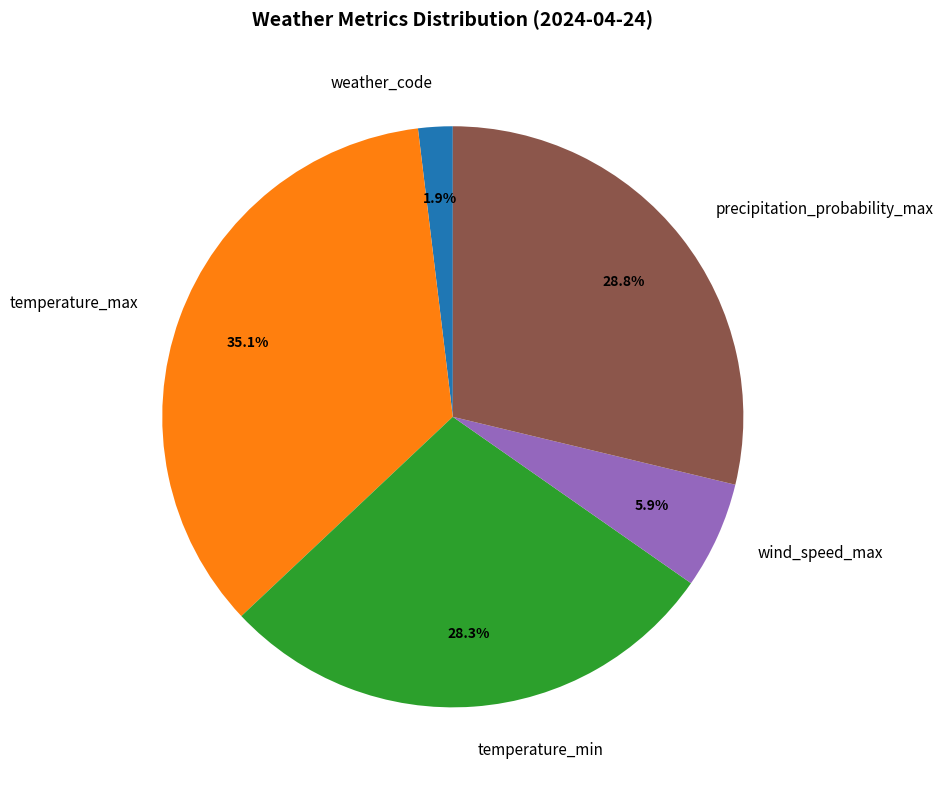

How much of the chart is everything except temperature_max?

64.9%